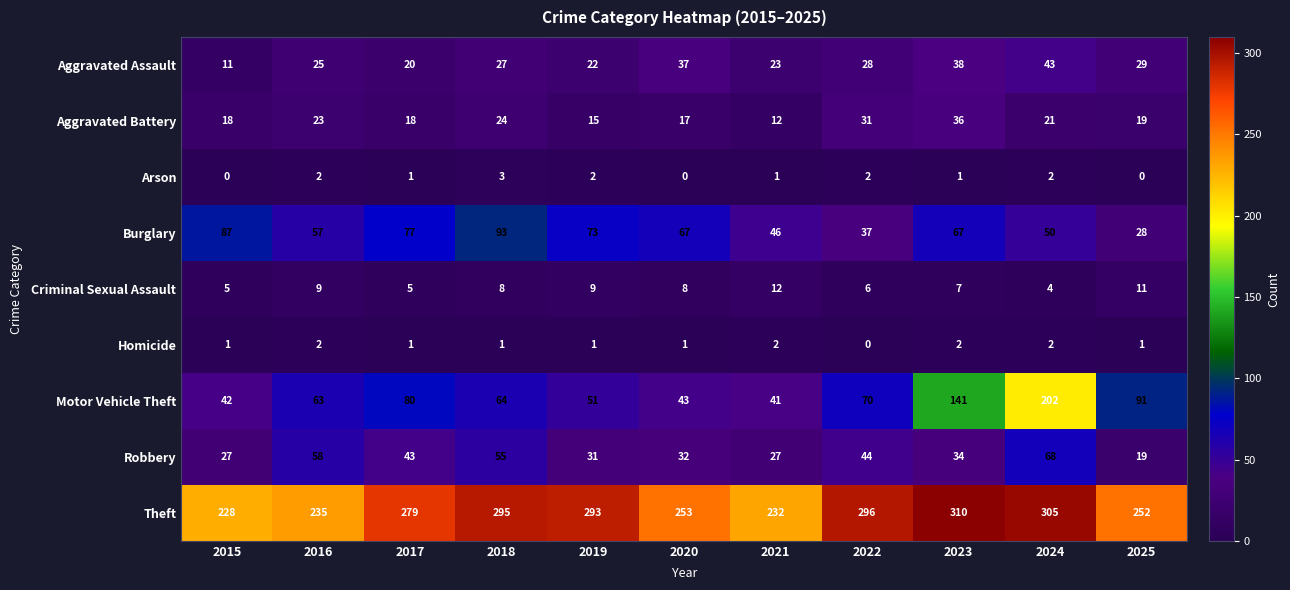

The value of Criminal Sexual Assault at 2017 is 5. True or false?

True